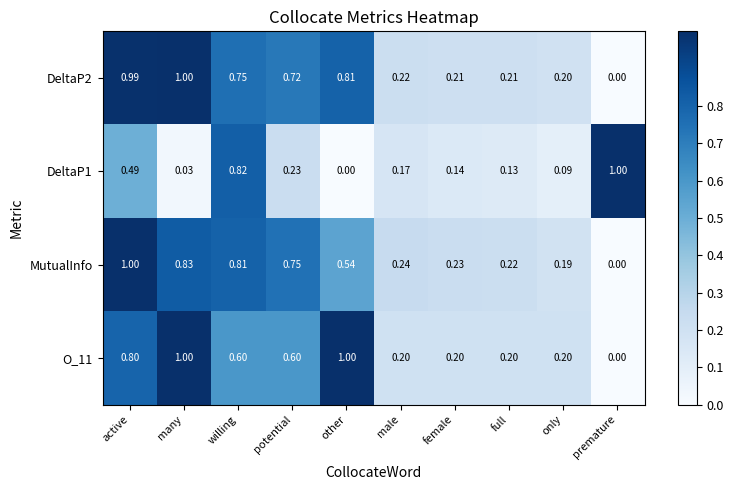

Is the value of O_11 at other greater than the value of MutualInfo at male?

Yes